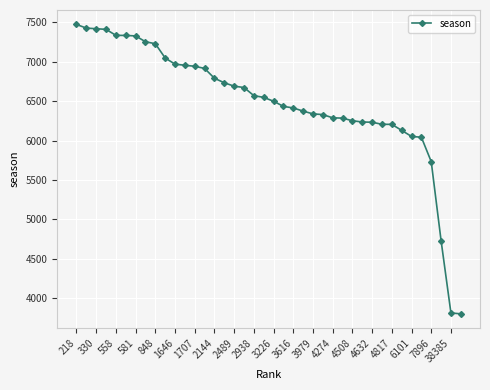

What is the smallest value displayed?

3804